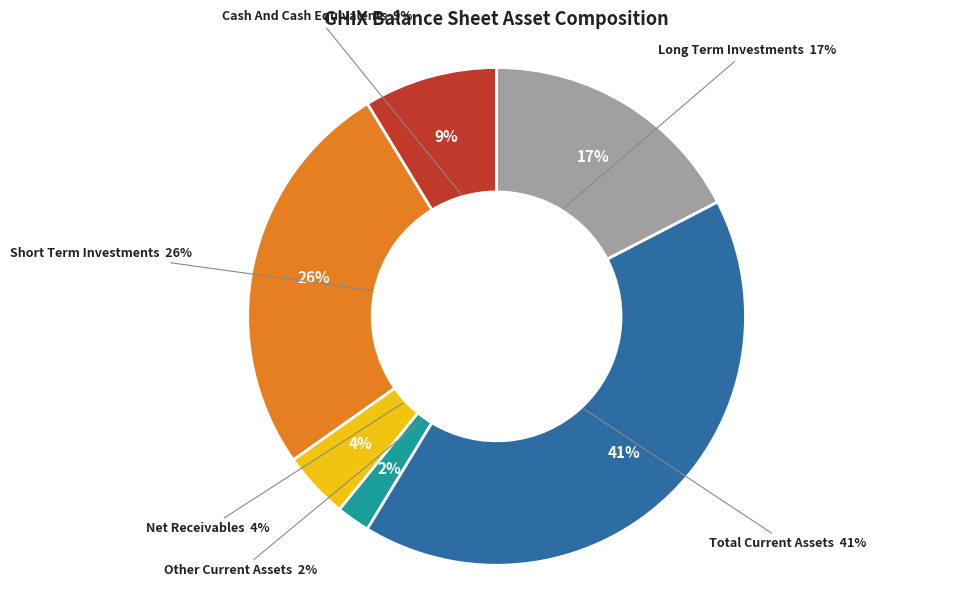

To the nearest percent, what percentage of the pie is Total Current Assets?

41%